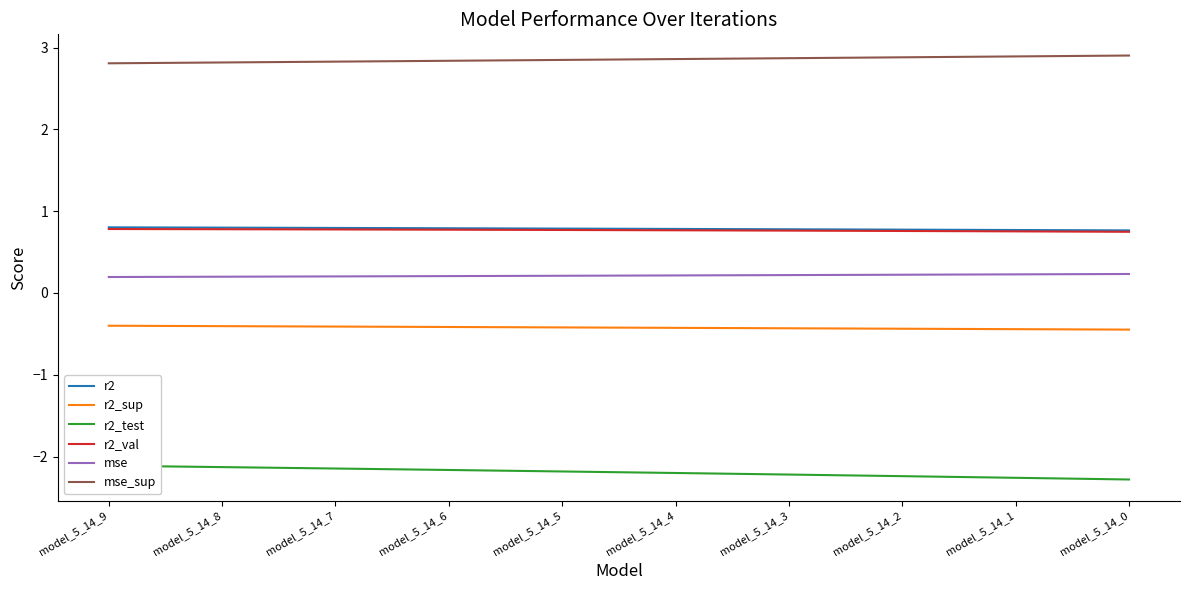

What are all the series names shown in the legend?

r2, r2_sup, r2_test, r2_val, mse, mse_sup